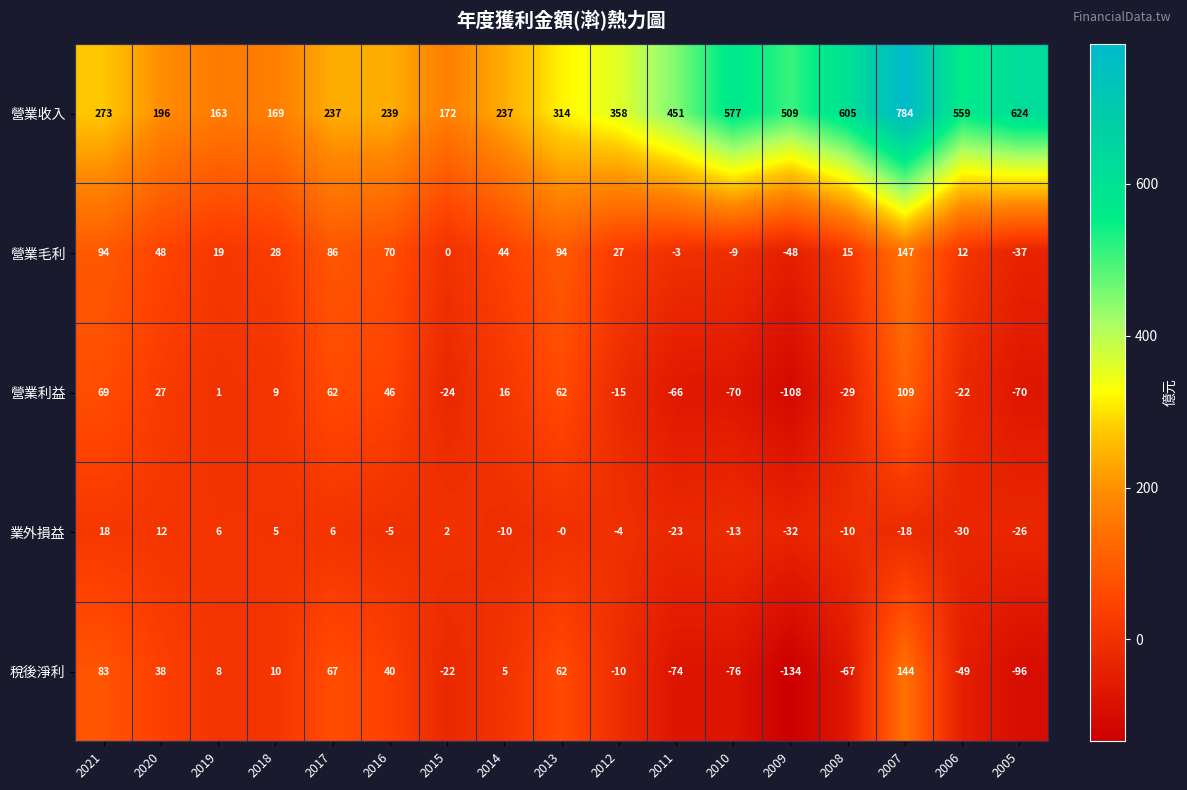

How many values in the 業外損益 series are below -5?

8